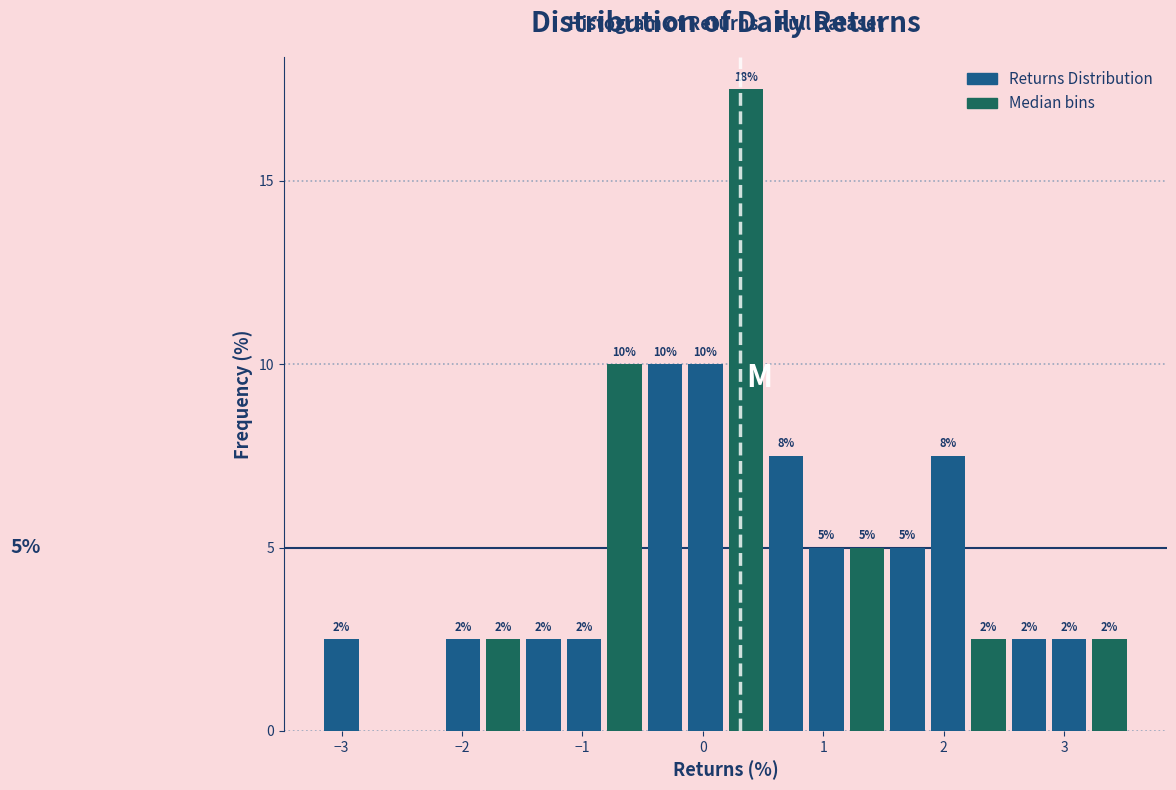

Around what value on the x-axis is the tallest bar? Give the approximate position of its centre, as read against the axis.

0.4